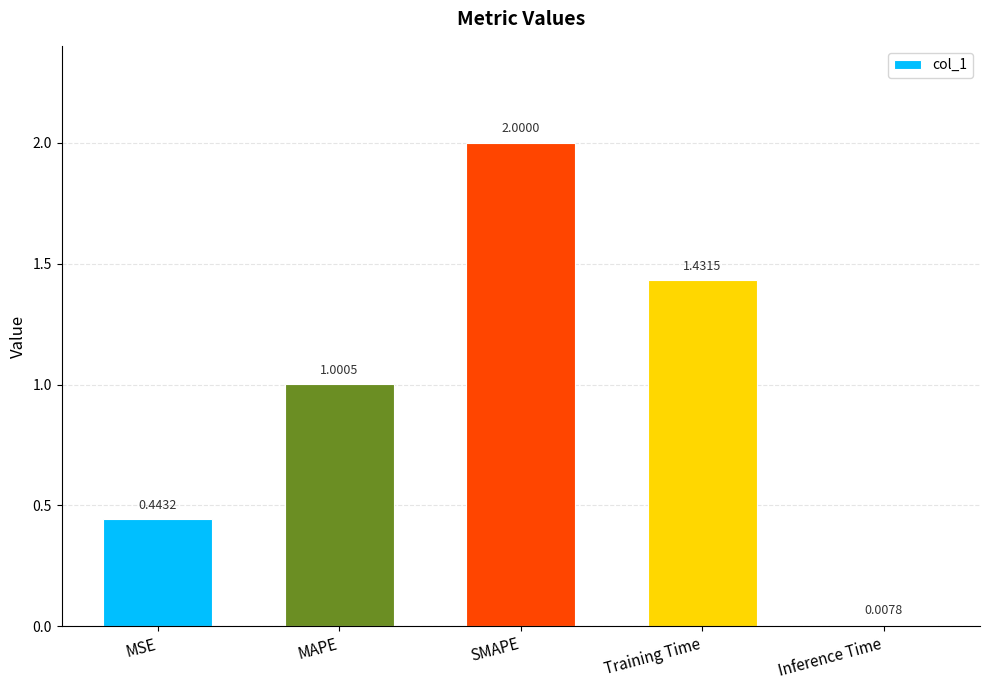

Where does the data first go above 1?

MAPE